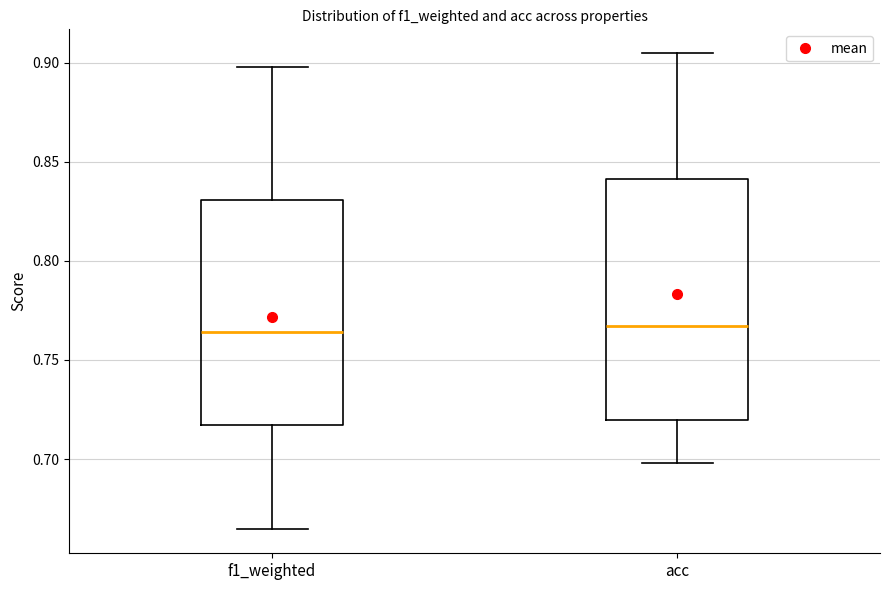

Reading left to right, transcribe this box plot: for each box, give where its median line is, the range the box spans, and where its two whiskers end, as read against the y-axis. The values are not printed on the chart, so give them approximately, as read against the axis.

f1_weighted: median 0.765, box 0.715 to 0.830, whiskers 0.665 to 0.900
acc: median 0.765, box 0.720 to 0.840, whiskers 0.700 to 0.905